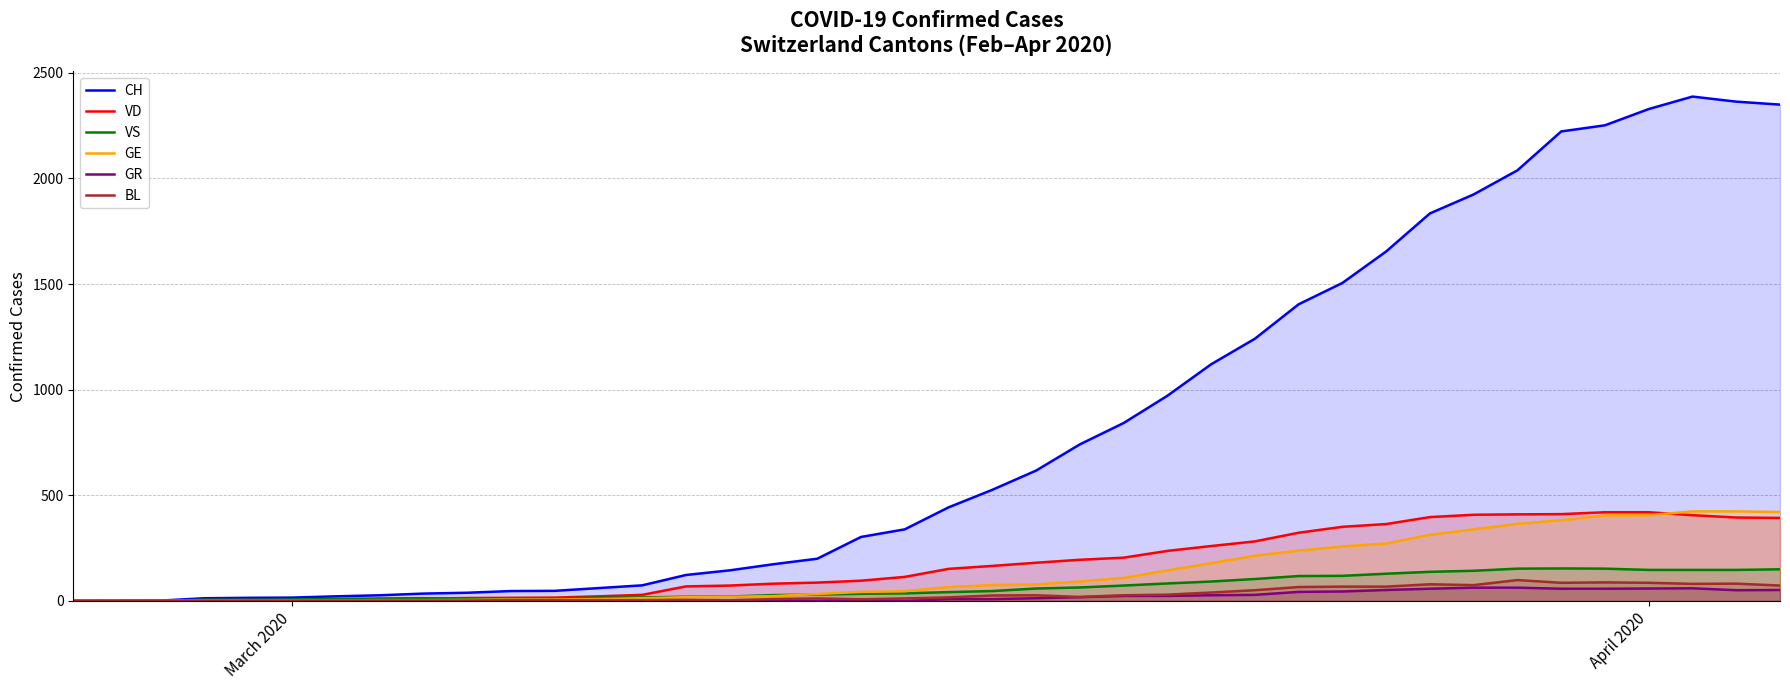

Which series has the largest total across all categories?

CH